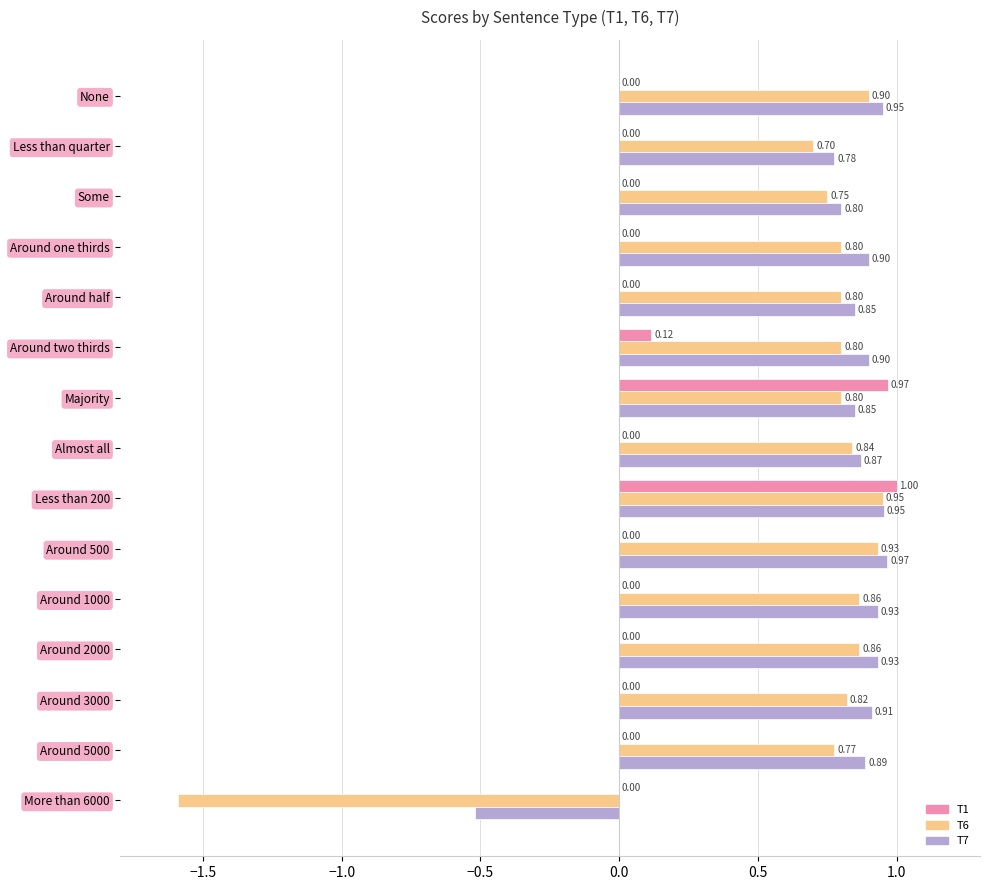

Which series changed the most between Around one thirds and Around 3000?

T6